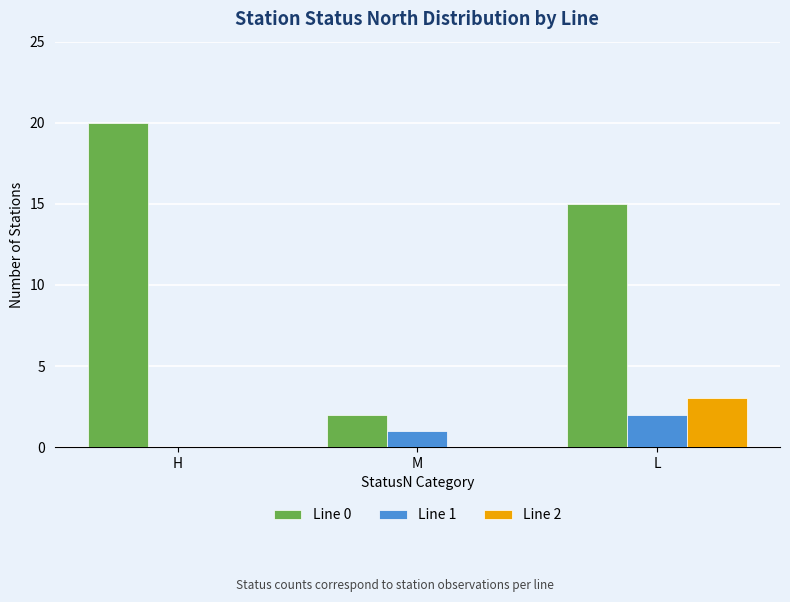

What is the sum of all Line 0 values?

37